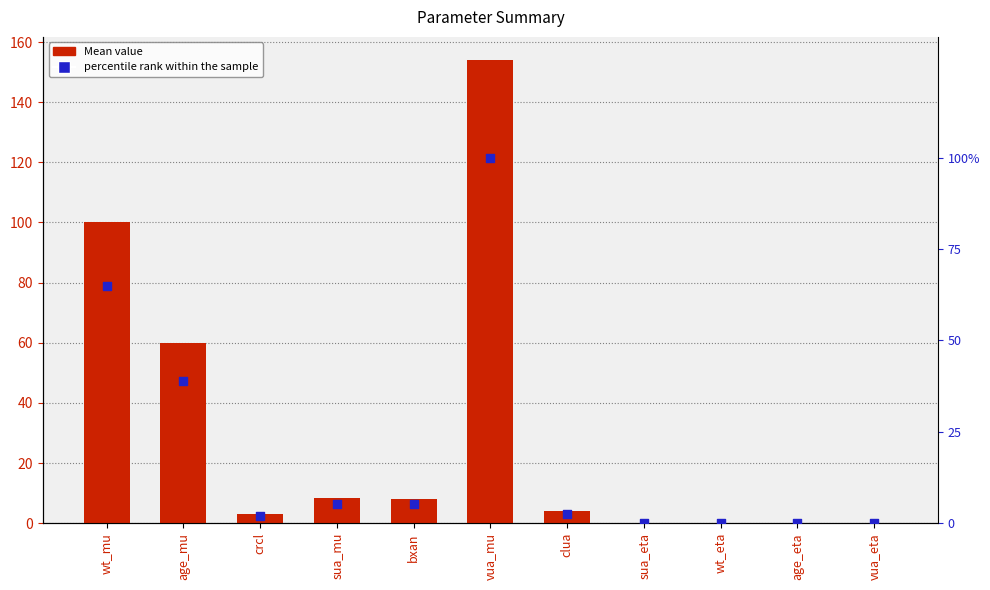

Which series has the largest total across all categories?

Mean value